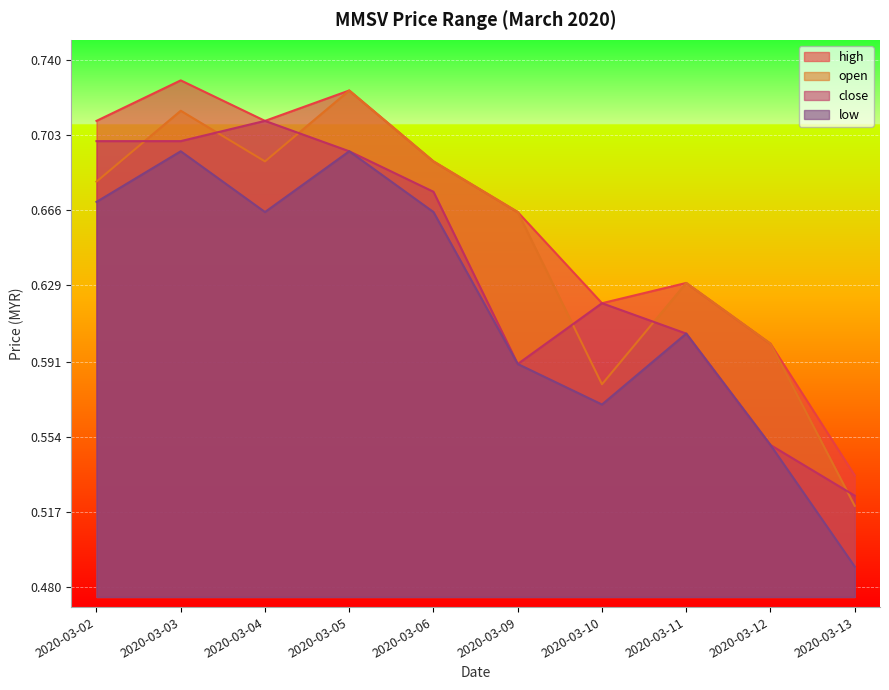

What is the sum of the high values at 2020-03-11 and 2020-03-09?

1.3